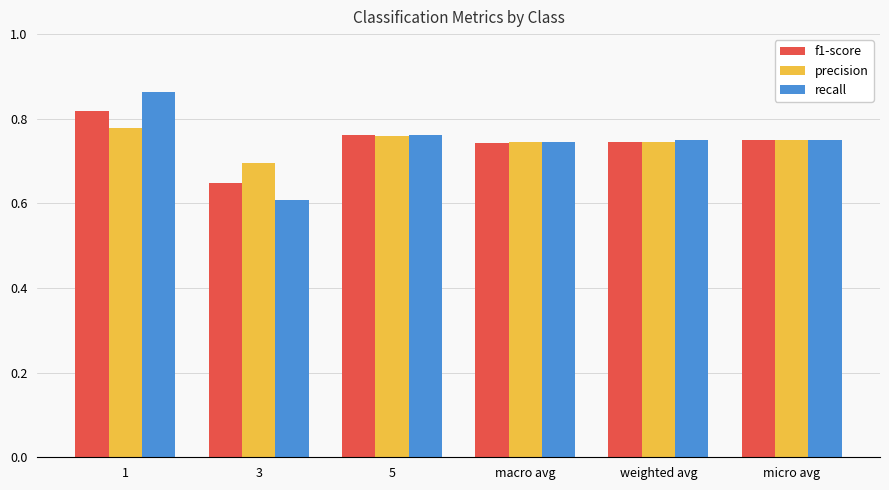

How many precision values are between 0 and 1?

6